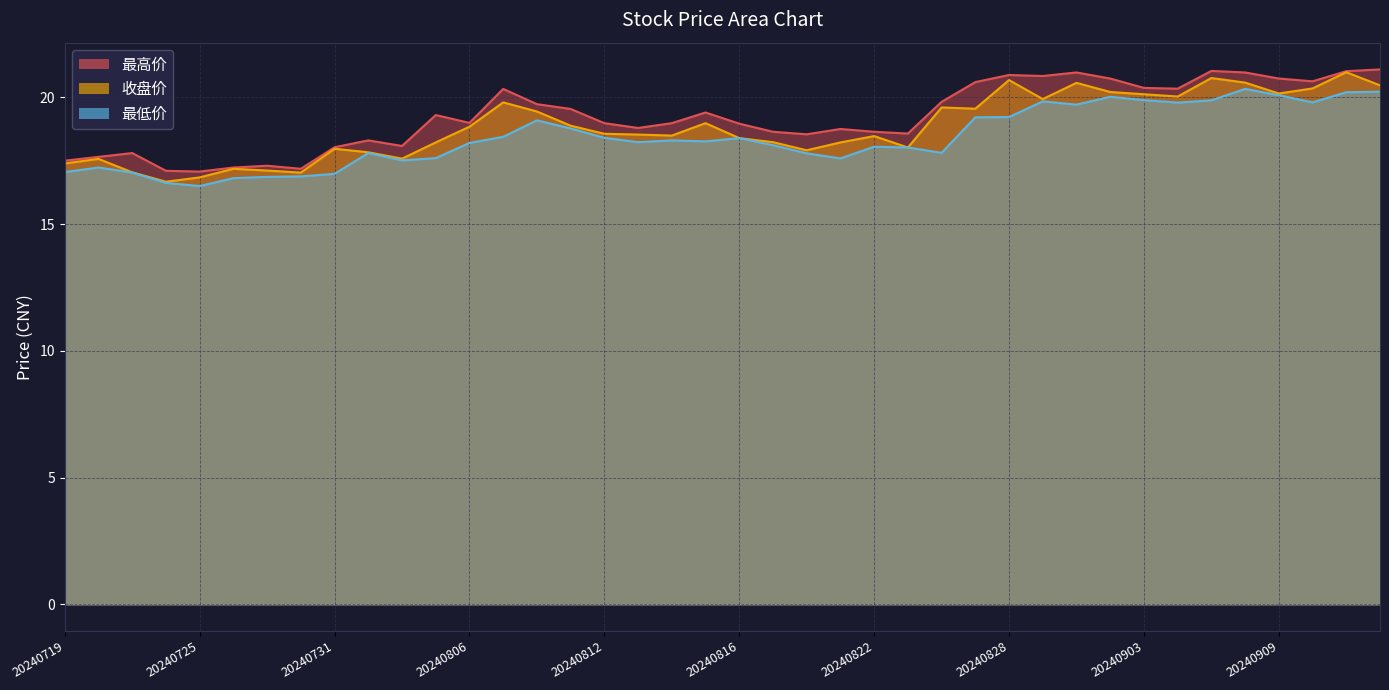

Rank the series at 20240910 from highest to lowest value.

最高价, 收盘价, 最低价